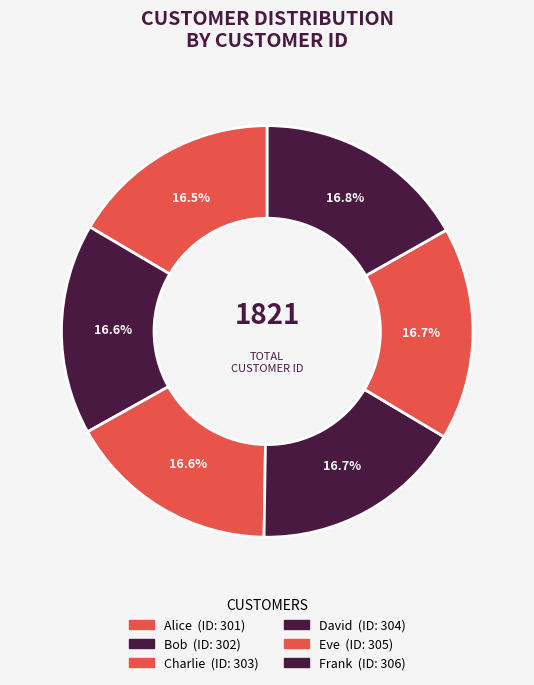

To the nearest percent, what is the combined percentage of Bob and Eve?

33%